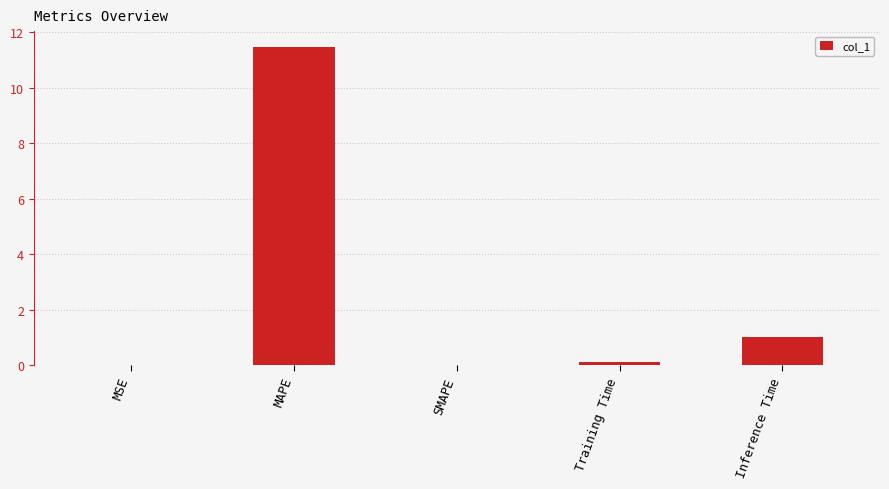

Which category has the highest value across all series?

MAPE